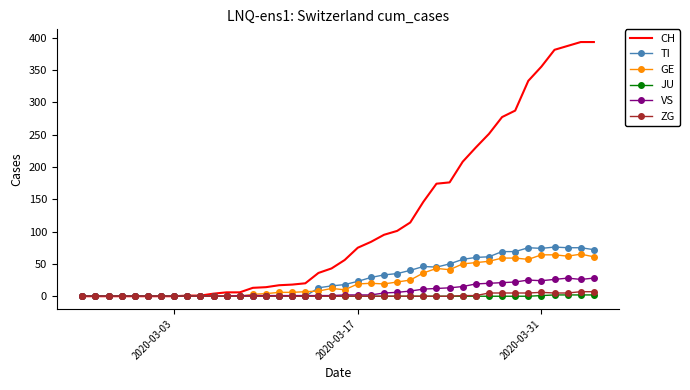

Count the number of categories in the chart.

40